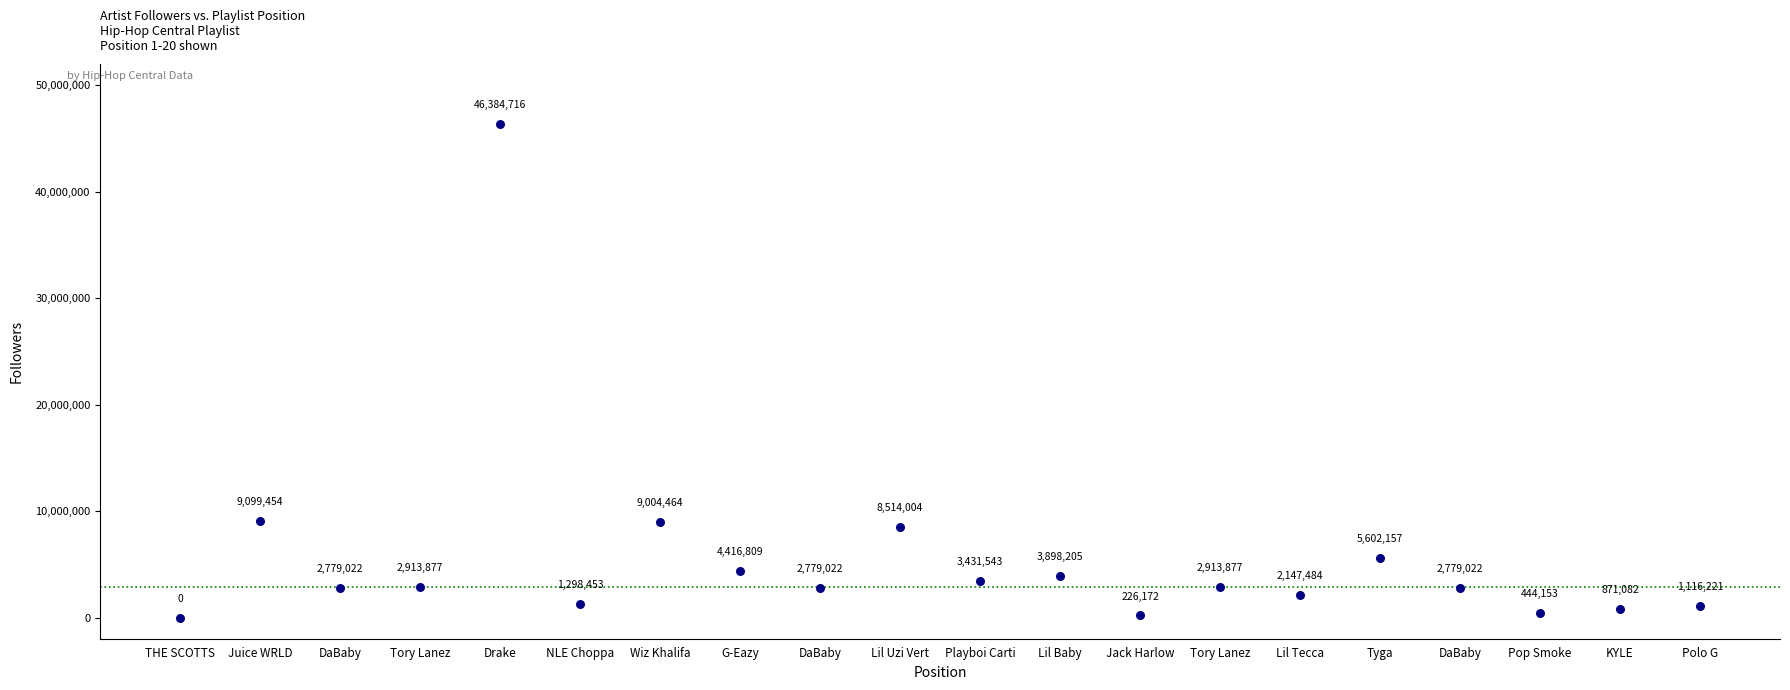

What Y value in the scatter plot is closest to 23192358?

9099454